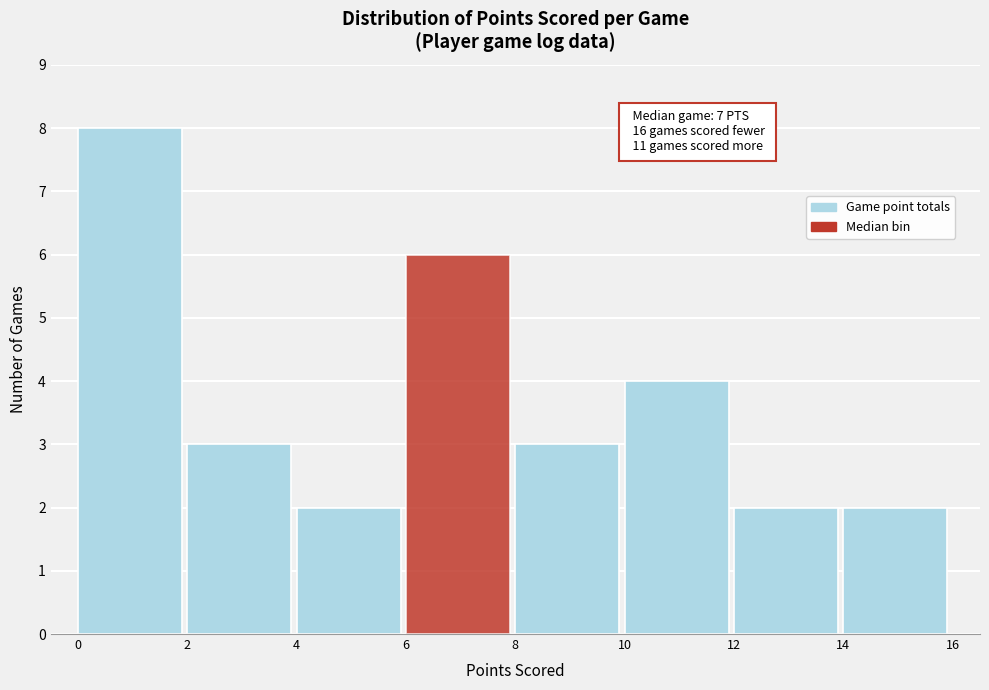

Over which range of the x-axis is the bar tallest?

0 to 2